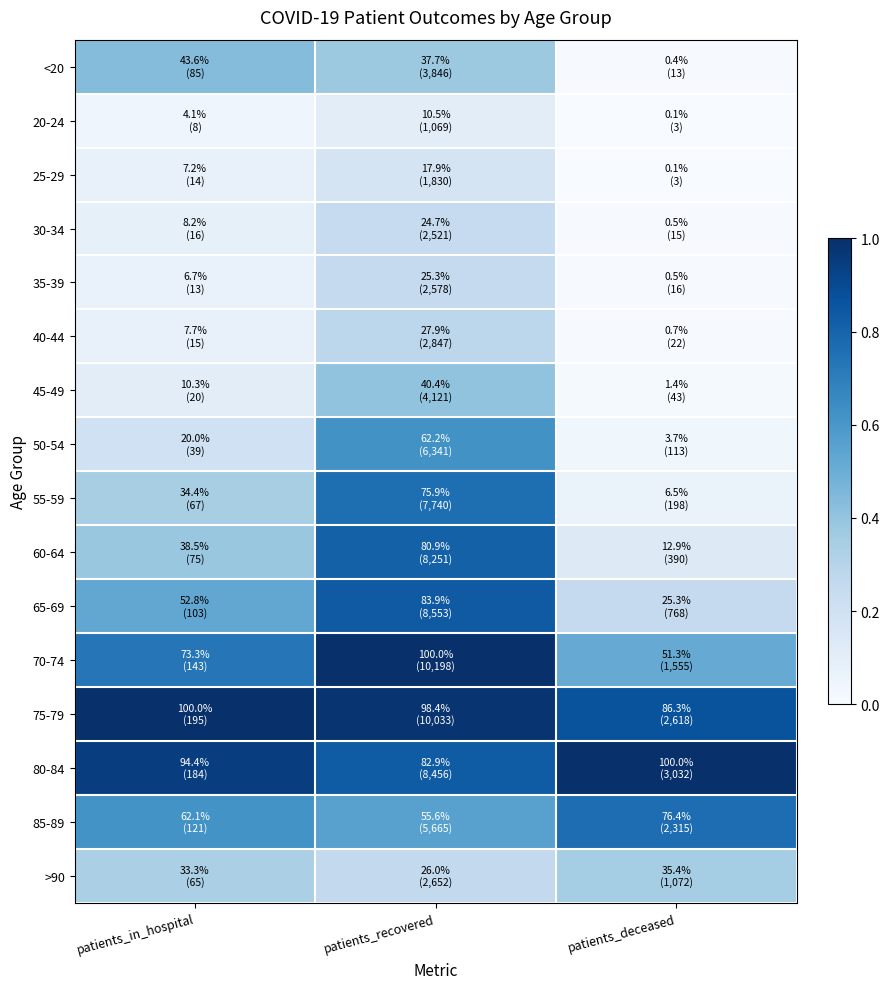

Reading left to right, what are all the values shown in this chart?

<20: patients_in_hospital=0.4	patients_recovered=0.4	patients_deceased=0.0
20-24: patients_in_hospital=0.0	patients_recovered=0.1	patients_deceased=0.0
25-29: patients_in_hospital=0.1	patients_recovered=0.2	patients_deceased=0.0
30-34: patients_in_hospital=0.1	patients_recovered=0.2	patients_deceased=0.0
35-39: patients_in_hospital=0.1	patients_recovered=0.3	patients_deceased=0.0
40-44: patients_in_hospital=0.1	patients_recovered=0.3	patients_deceased=0.0
45-49: patients_in_hospital=0.1	patients_recovered=0.4	patients_deceased=0.0
50-54: patients_in_hospital=0.2	patients_recovered=0.6	patients_deceased=0.0
55-59: patients_in_hospital=0.3	patients_recovered=0.8	patients_deceased=0.1
60-64: patients_in_hospital=0.4	patients_recovered=0.8	patients_deceased=0.1
65-69: patients_in_hospital=0.5	patients_recovered=0.8	patients_deceased=0.3
70-74: patients_in_hospital=0.7	patients_recovered=1.0	patients_deceased=0.5
75-79: patients_in_hospital=1.0	patients_recovered=1.0	patients_deceased=0.9
80-84: patients_in_hospital=0.9	patients_recovered=0.8	patients_deceased=1.0
85-89: patients_in_hospital=0.6	patients_recovered=0.6	patients_deceased=0.8
>90: patients_in_hospital=0.3	patients_recovered=0.3	patients_deceased=0.4